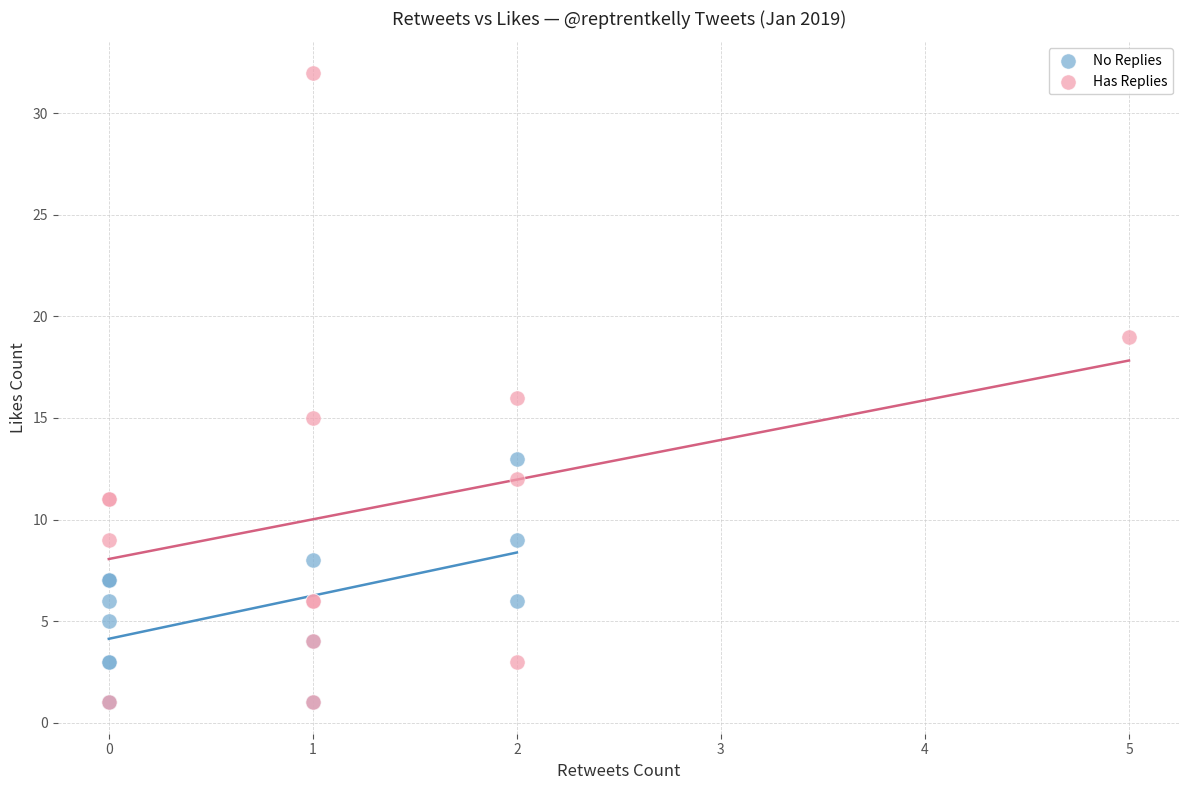

Which series reaches the maximum Y coordinate?

Has Replies